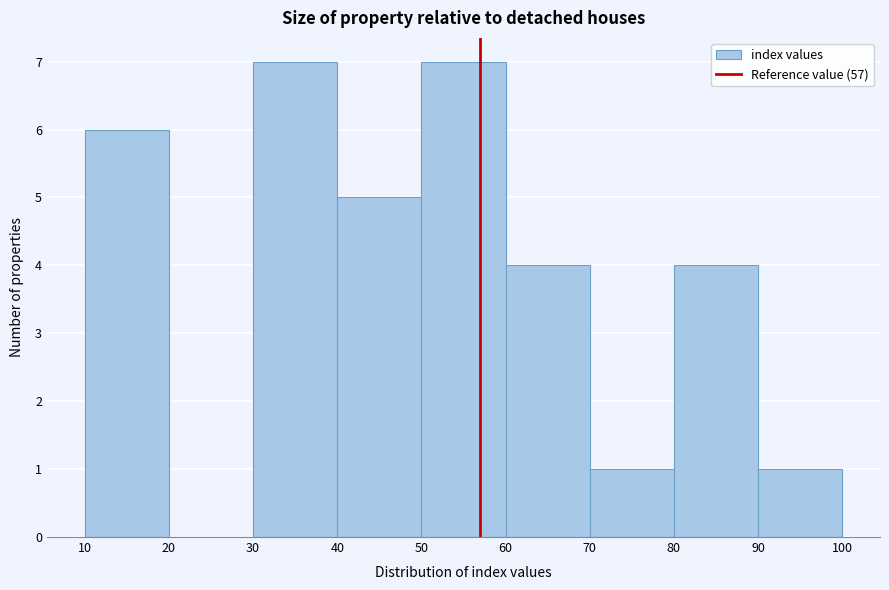

How tall is the bar that spans 10 to 20 on the x-axis? The values are not printed on the chart, so give them approximately, as read against the axis.

6